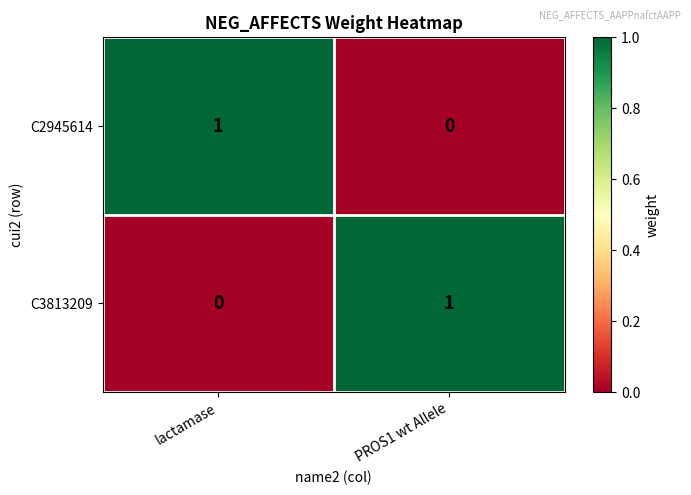

List the labels in order of C2945614 value, smallest first.

PROS1 wt Allele, lactamase